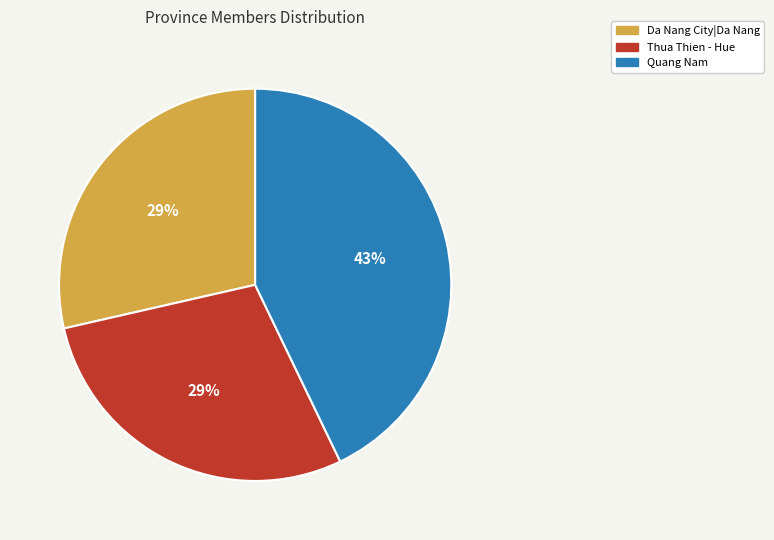

What is the largest slice in the pie chart?

Quang Nam